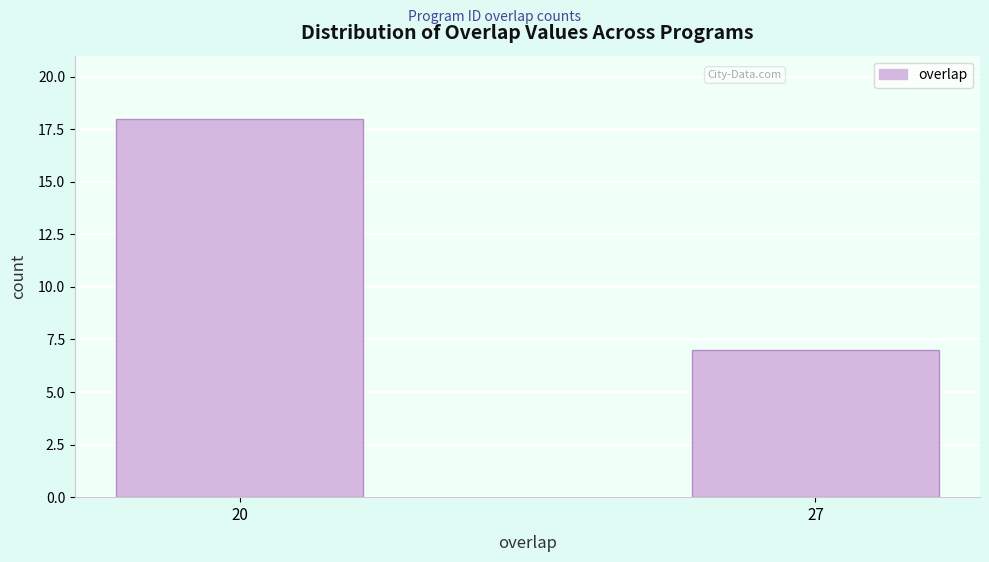

Reading right to left, extract all data points from this chart.

27=7	20=18